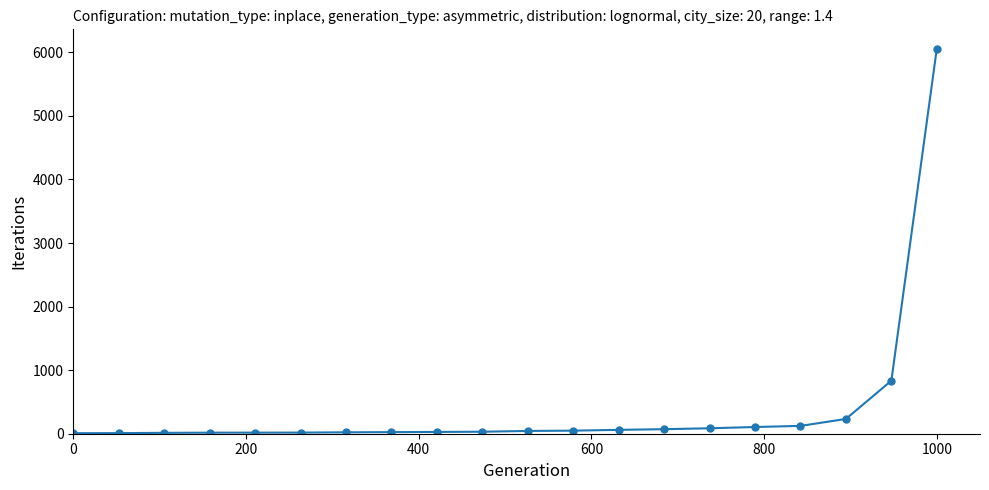

What is the sum of all values?

7853.6